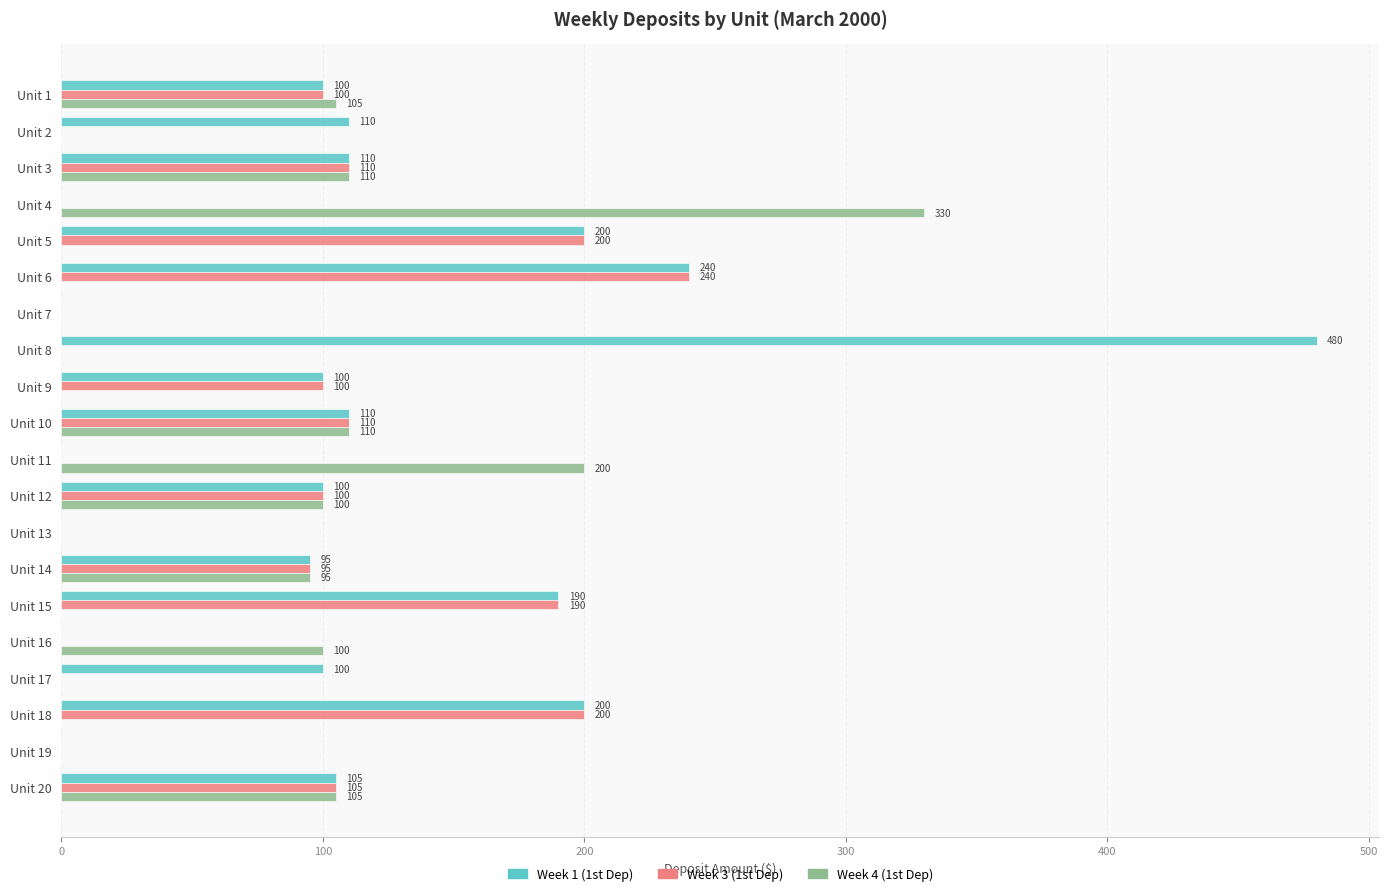

What are all the series names shown in the legend?

Week 1 (1st Dep), Week 3 (1st Dep), Week 4 (1st Dep)